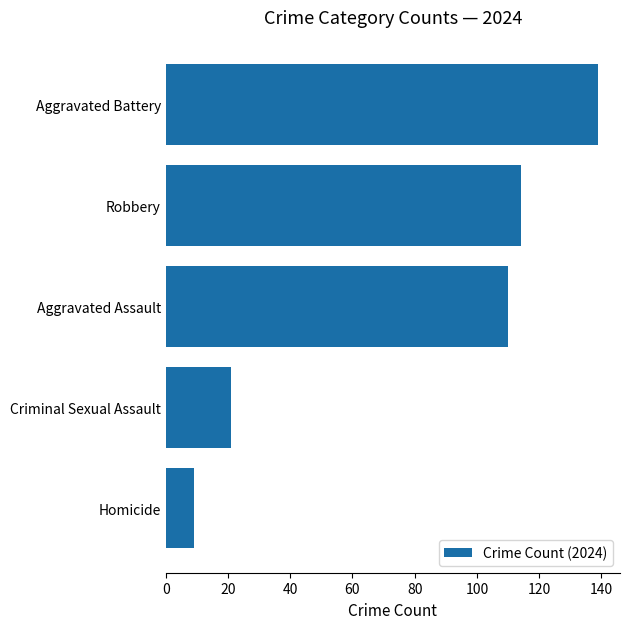

At which label is the value closest to 74?

Aggravated Assault